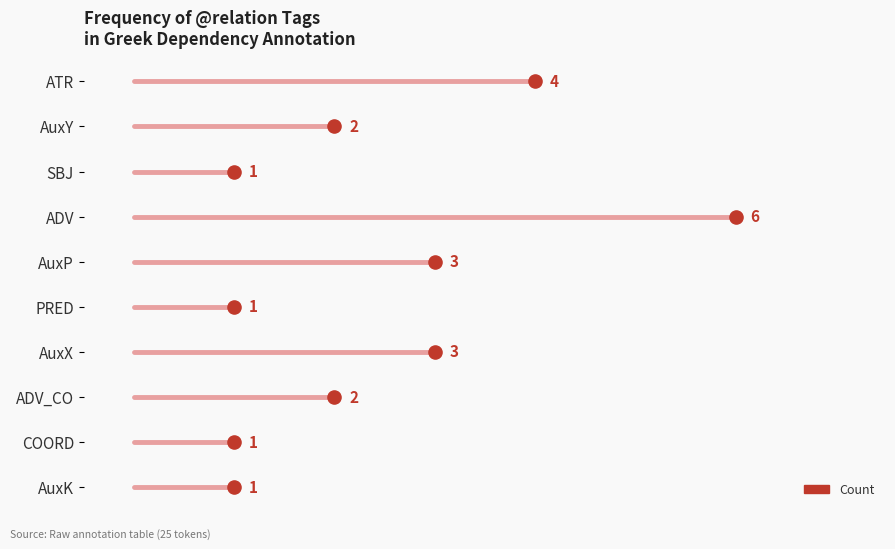

Between SBJ and COORD, which is larger?

SBJ